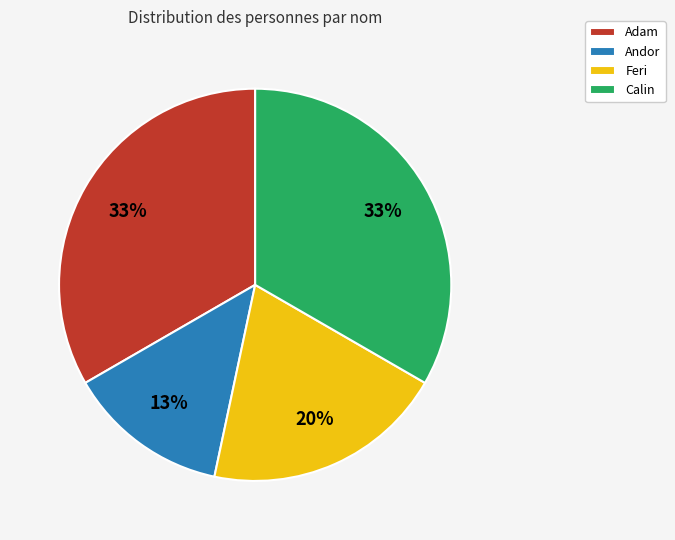

Which slice is the smallest?

Andor